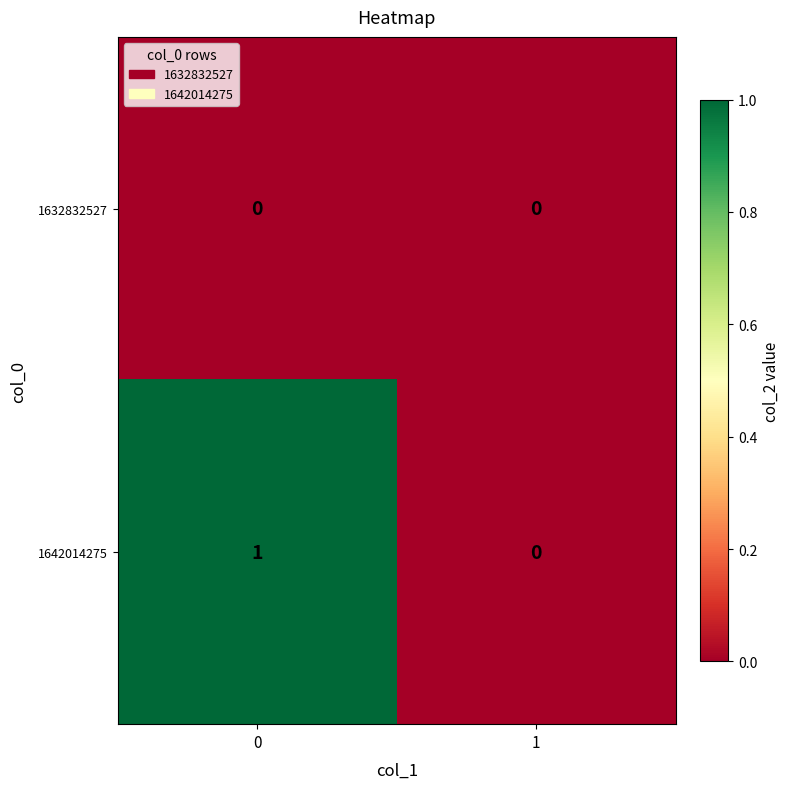

How many positive values does the 1642014275 series have?

1